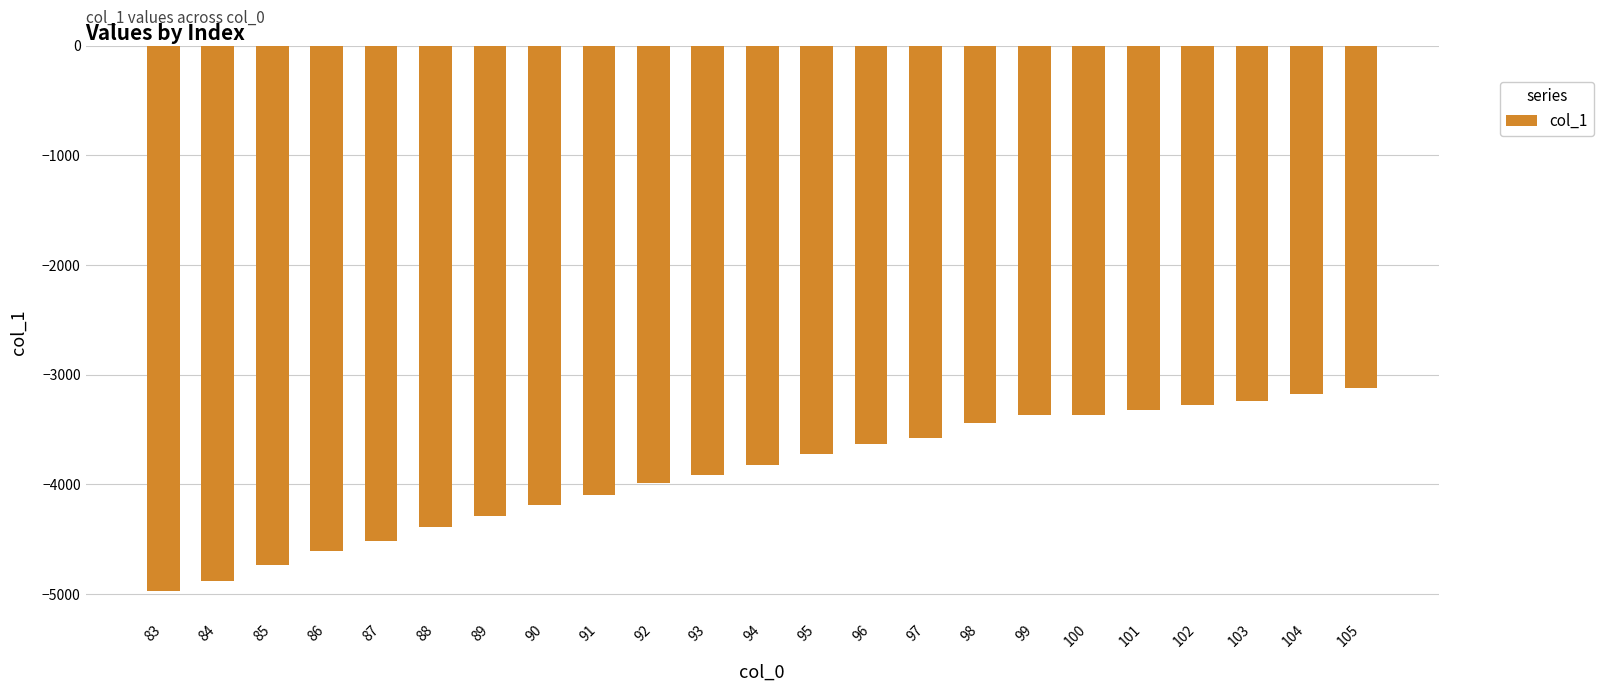

Is it true that the value at 84 is -7813.7?

False